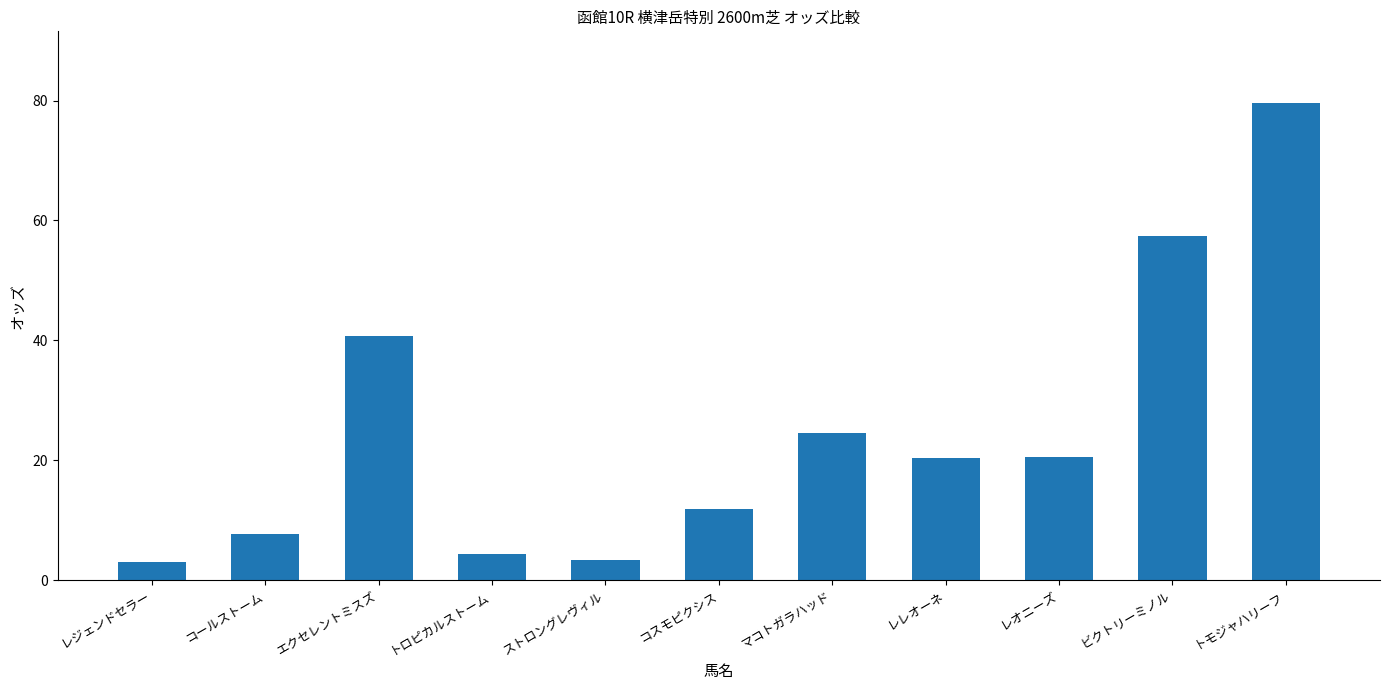

What is the approximate value at コールストーム?

7.7